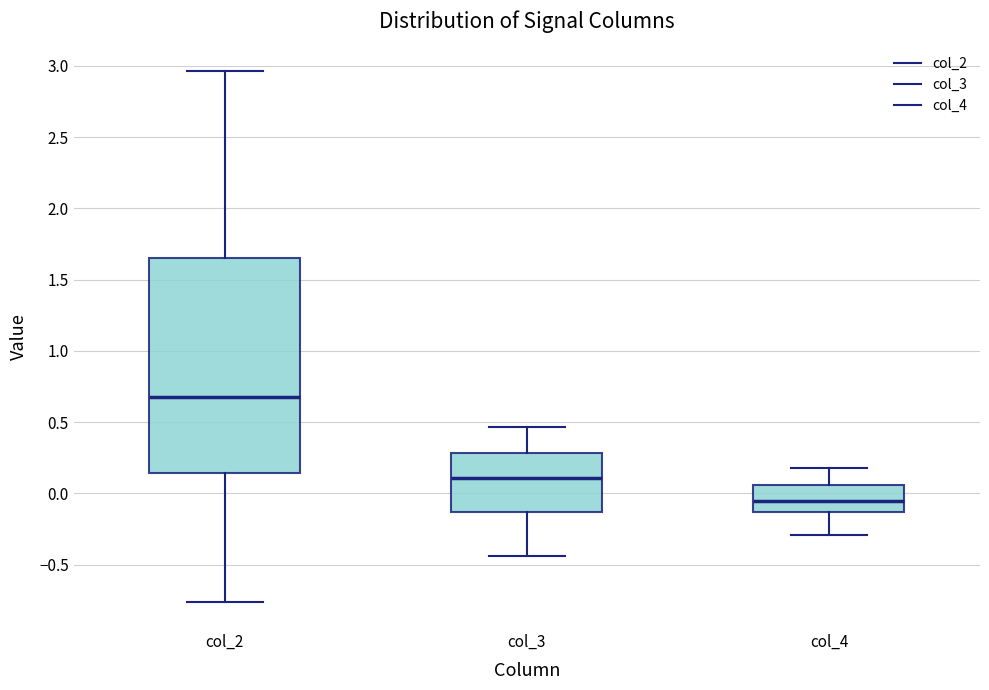

Which box is the tallest, from its lower edge to its upper edge?

col_2